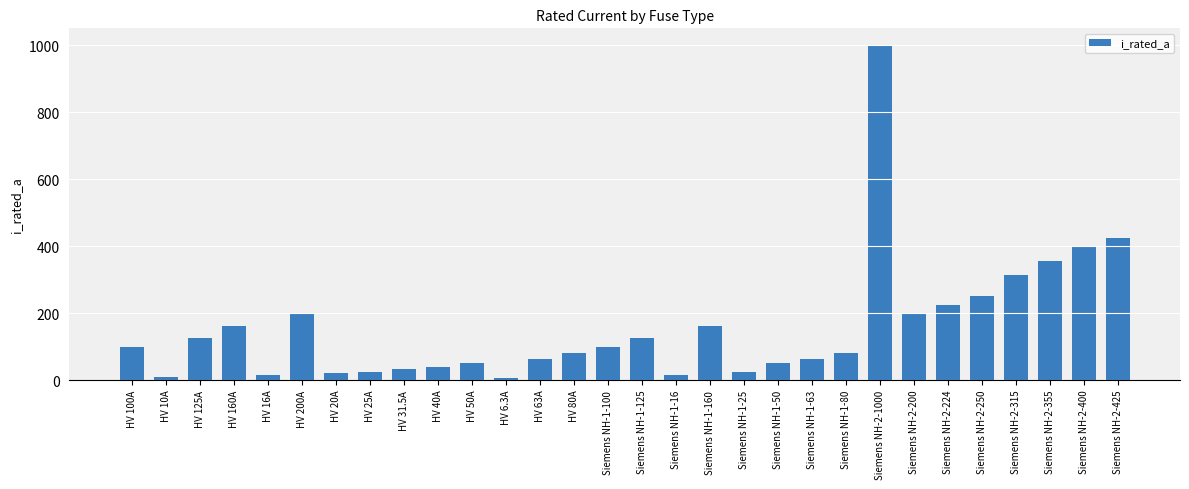

How many data points are less than 100?

15